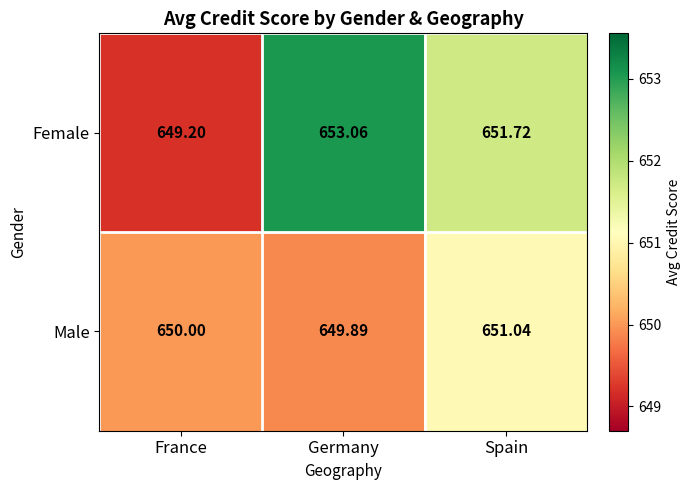

At which category does the chart reach its minimum across all series?

France